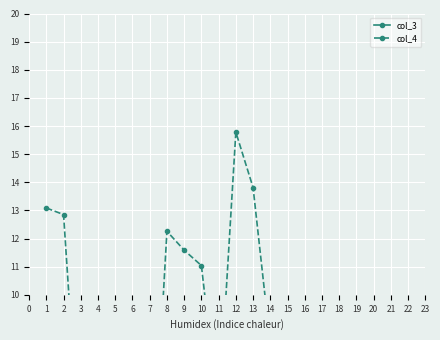

In col_4, how many points are lower than both neighbors (excluding endpoints)?

8